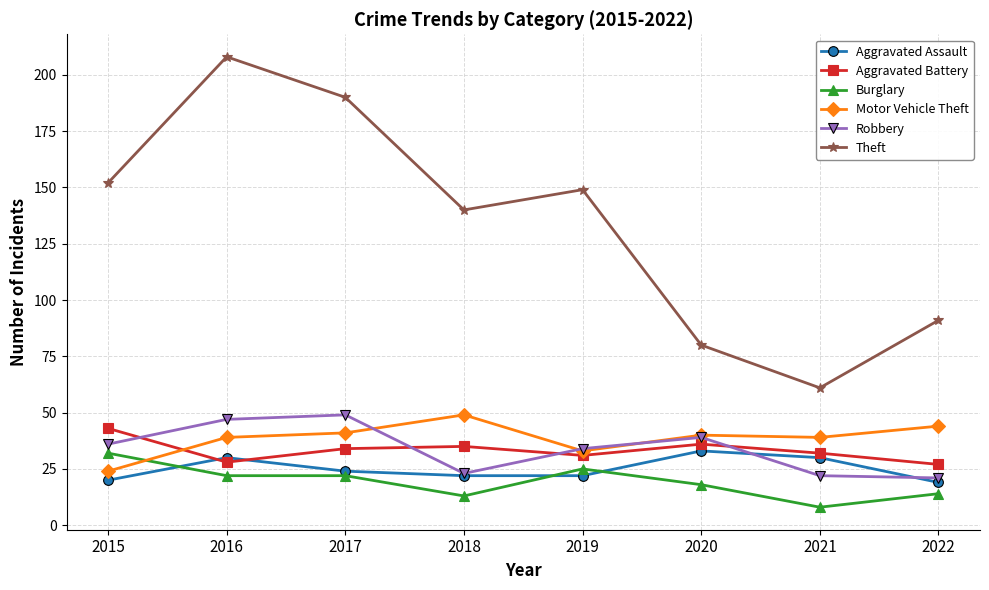

Where is Theft nearest to the value 134?

2018